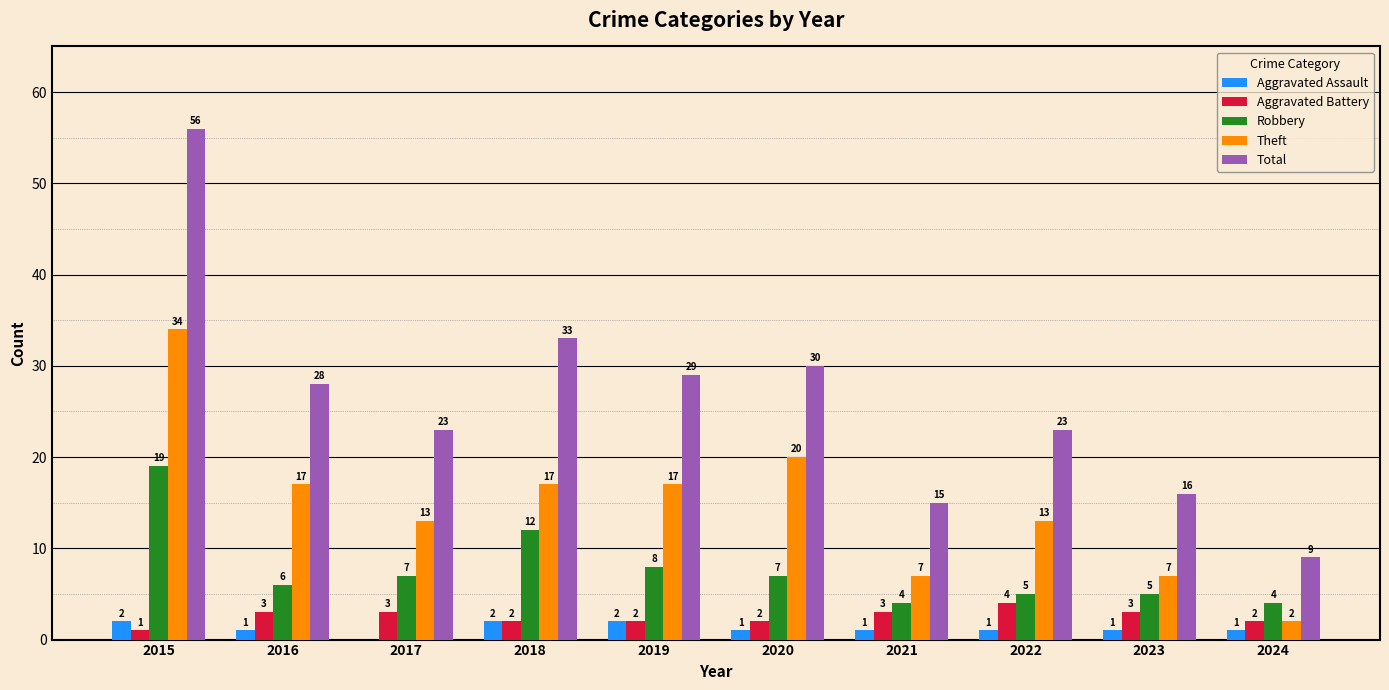

Reading left to right, what are all the values shown in this chart?

Aggravated Assault: 2	1	0	2	2	1	1	1	1	1
Aggravated Battery: 1	3	3	2	2	2	3	4	3	2
Robbery: 19	6	7	12	8	7	4	5	5	4
Theft: 34	17	13	17	17	20	7	13	7	2
Total: 56	28	23	33	29	30	15	23	16	9